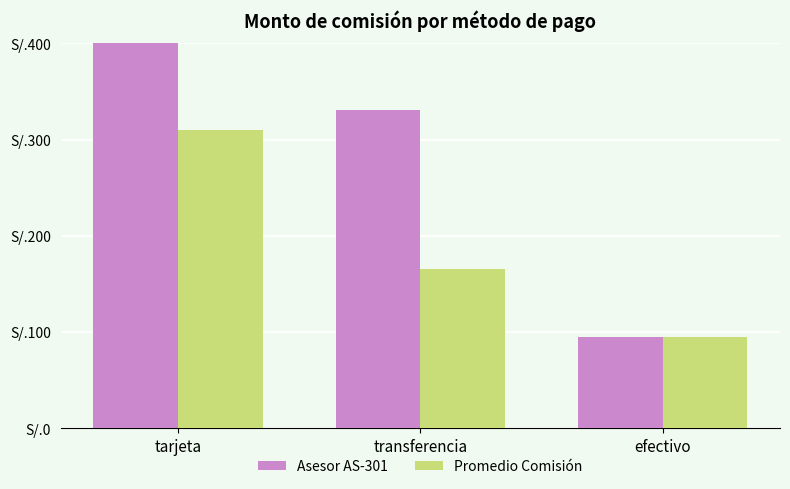

List the series in order of their overall mean, highest first.

Asesor AS-301, Promedio Comisión